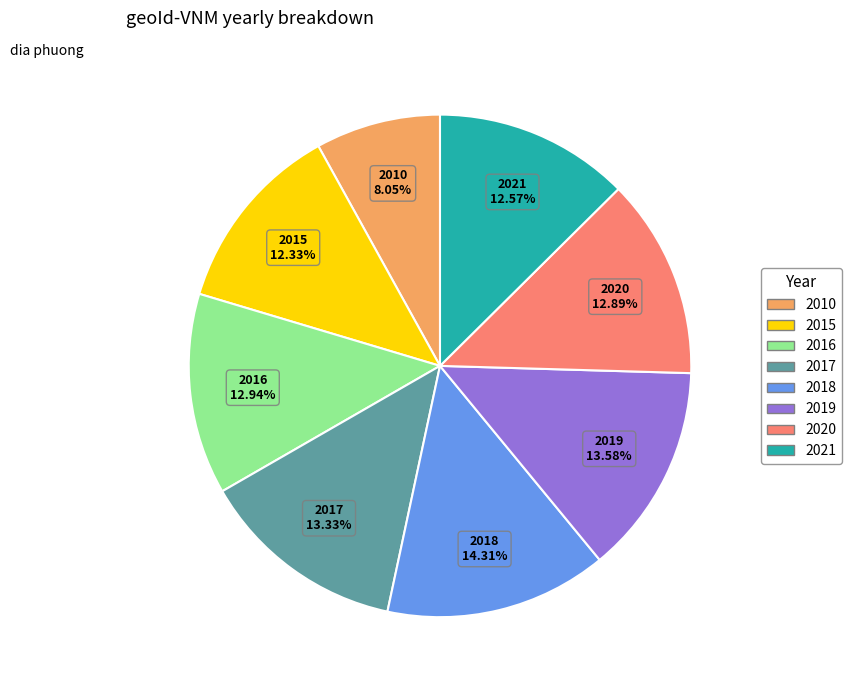

Does any single category account for the majority?

No